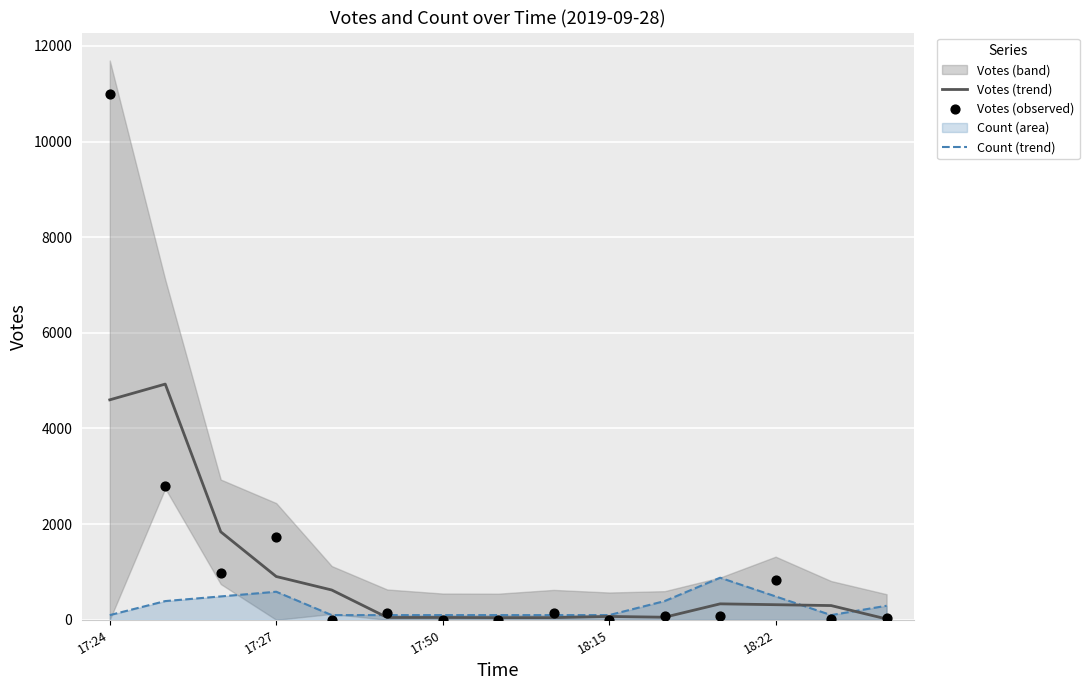

What is the total value across all series at 14?

339.1